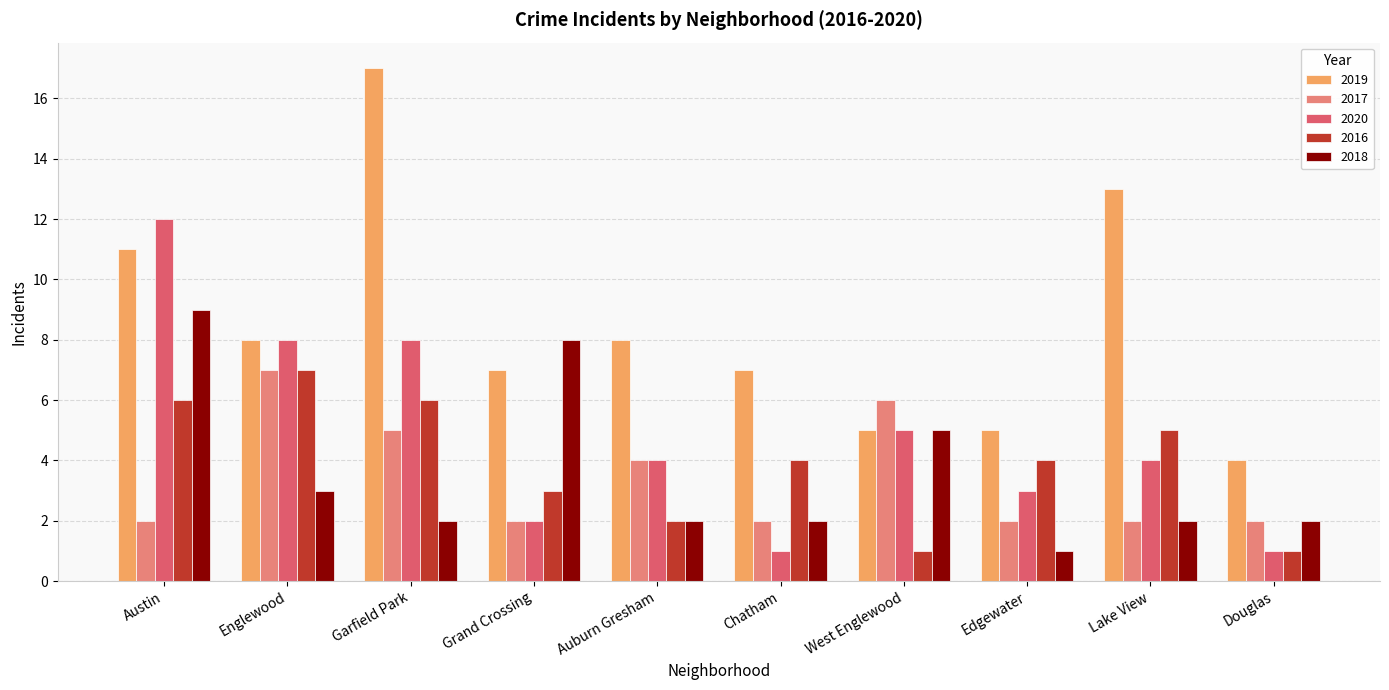

How many data points does each series have?

10